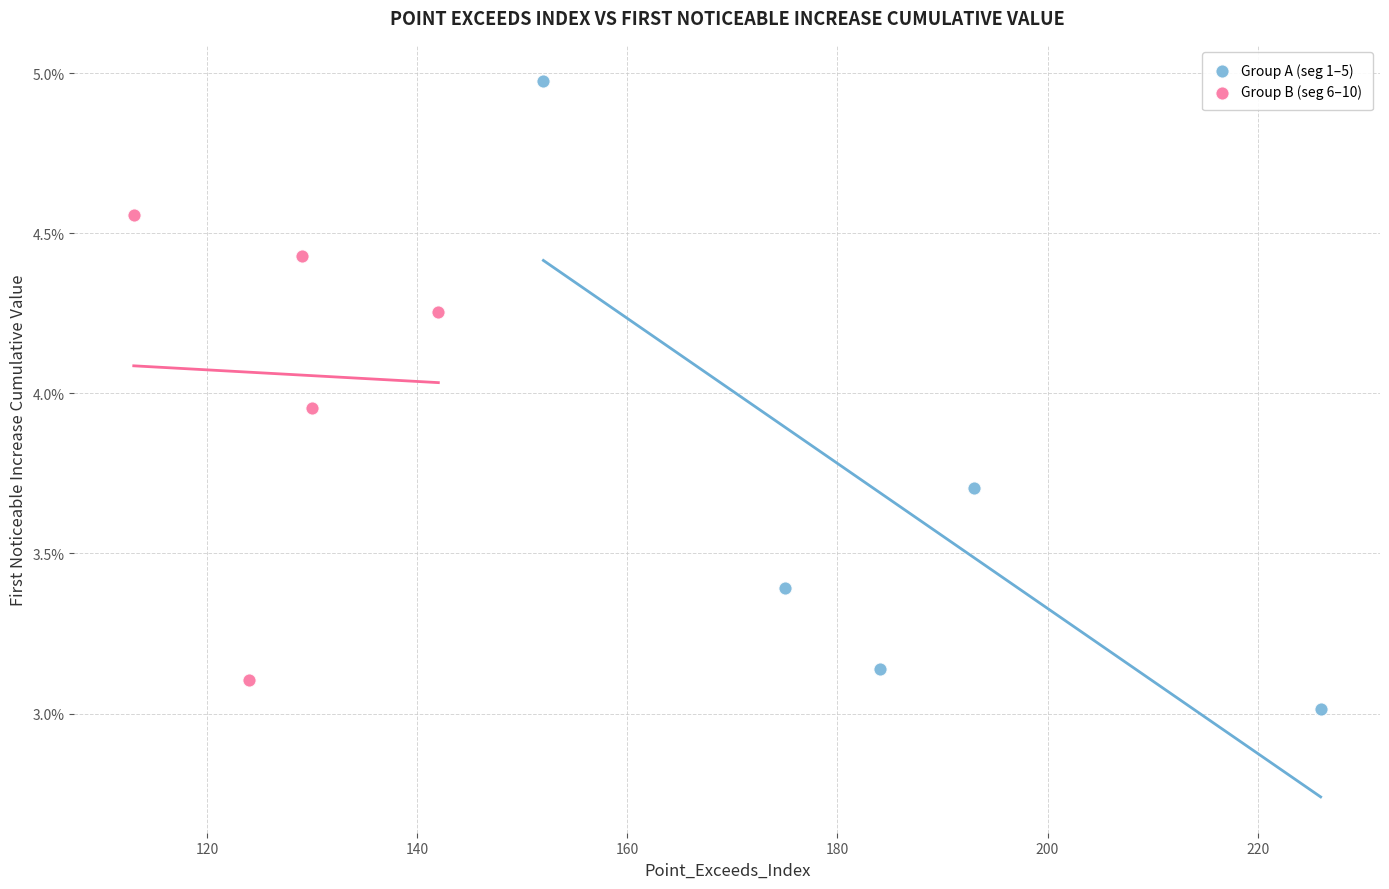

What are all the series names shown in the legend?

Group A (seg 1–5), Group B (seg 6–10)